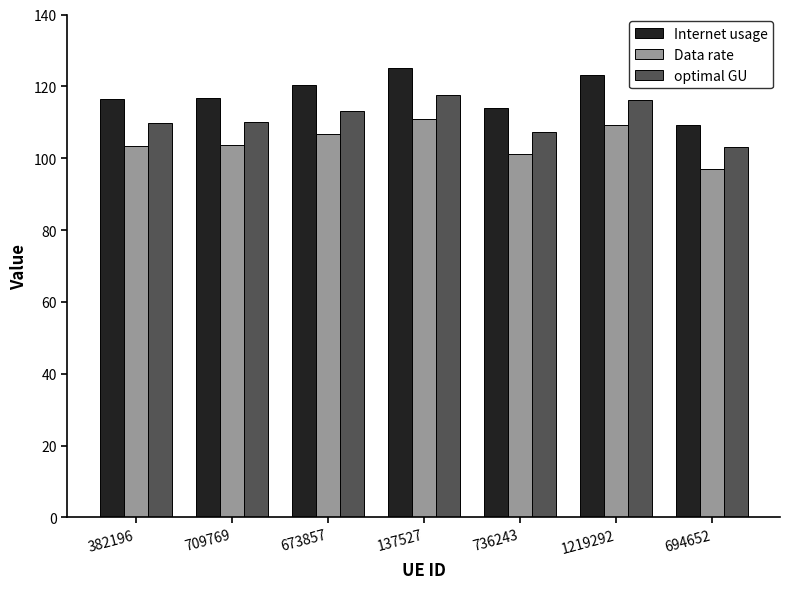

The value of Internet usage at 137527 is 163.3. True or false?

False